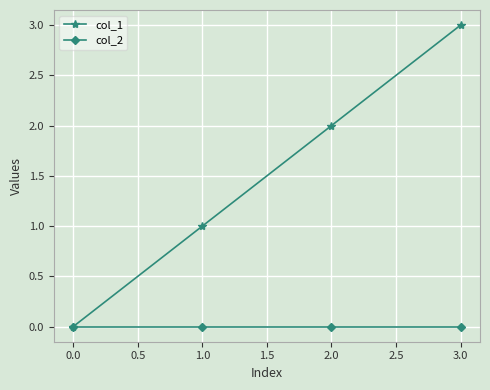

What is the label of the 3rd point from the left?

2.0